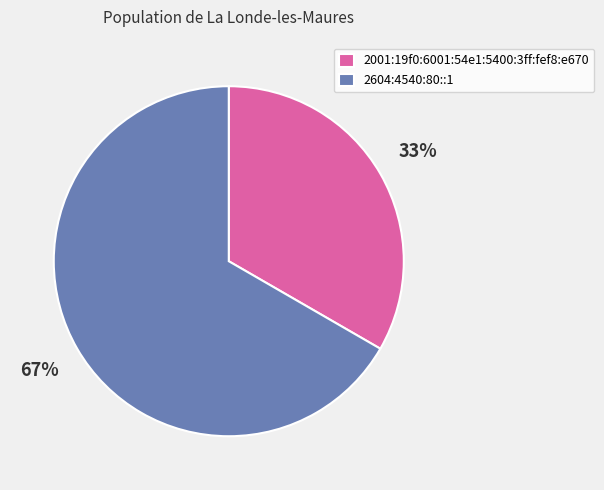

To the nearest percent, what percentage of the pie is 2001:19f0:6001:54e1:5400:3ff:fef8:e670?

33%